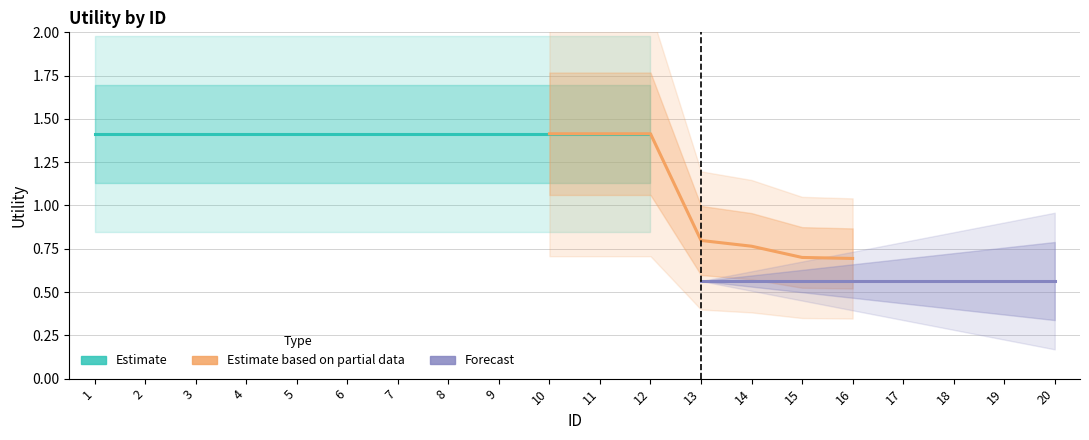

Which series changed the most between 7 and 17?

Estimate based on partial data